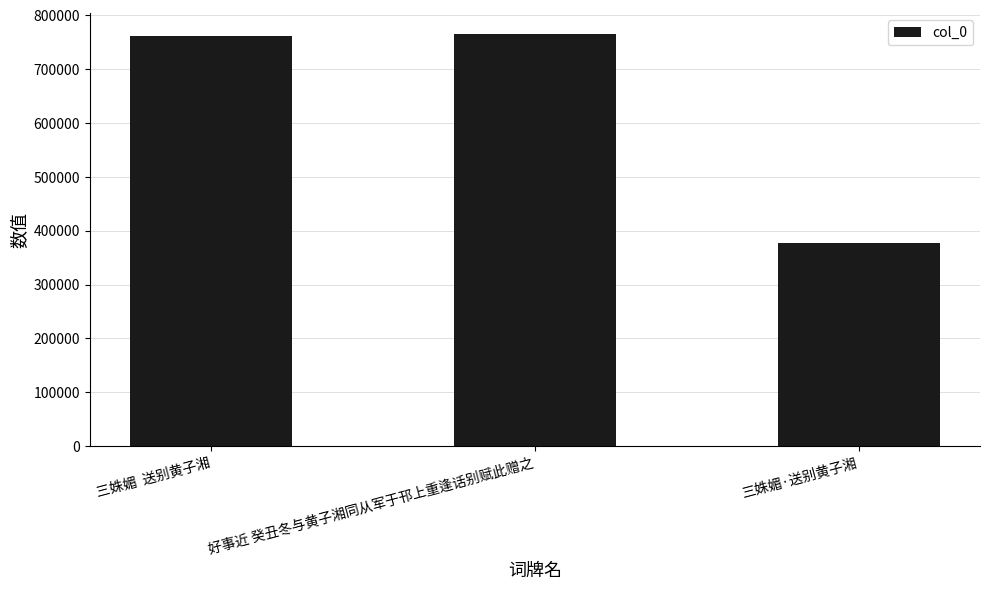

What is the sum of all values?

1903826